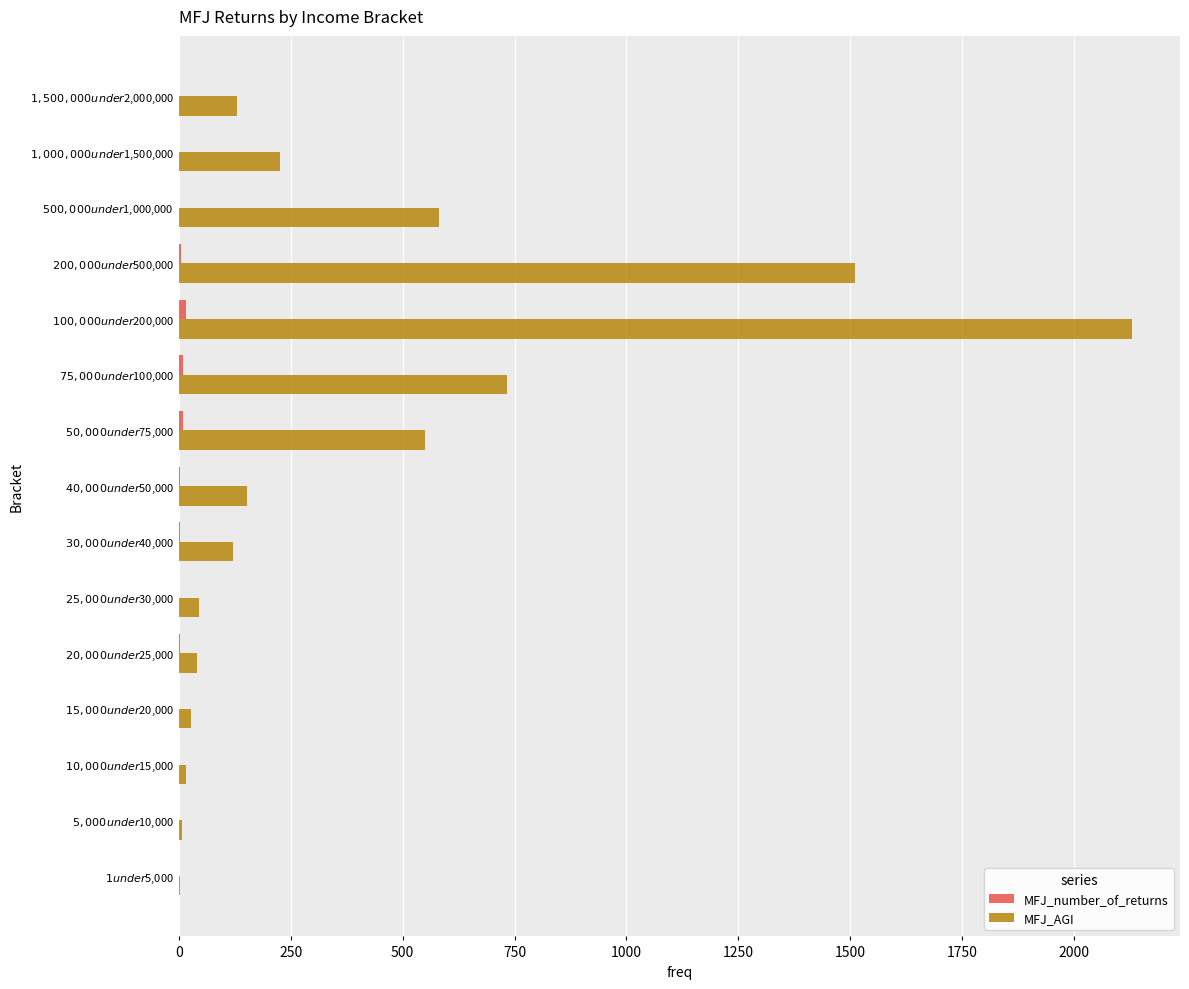

Which series has the largest total across all categories?

MFJ_AGI